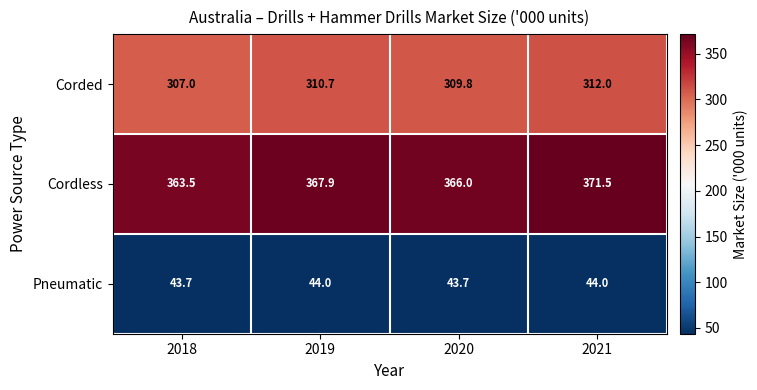

What is the greatest value displayed?

371.5